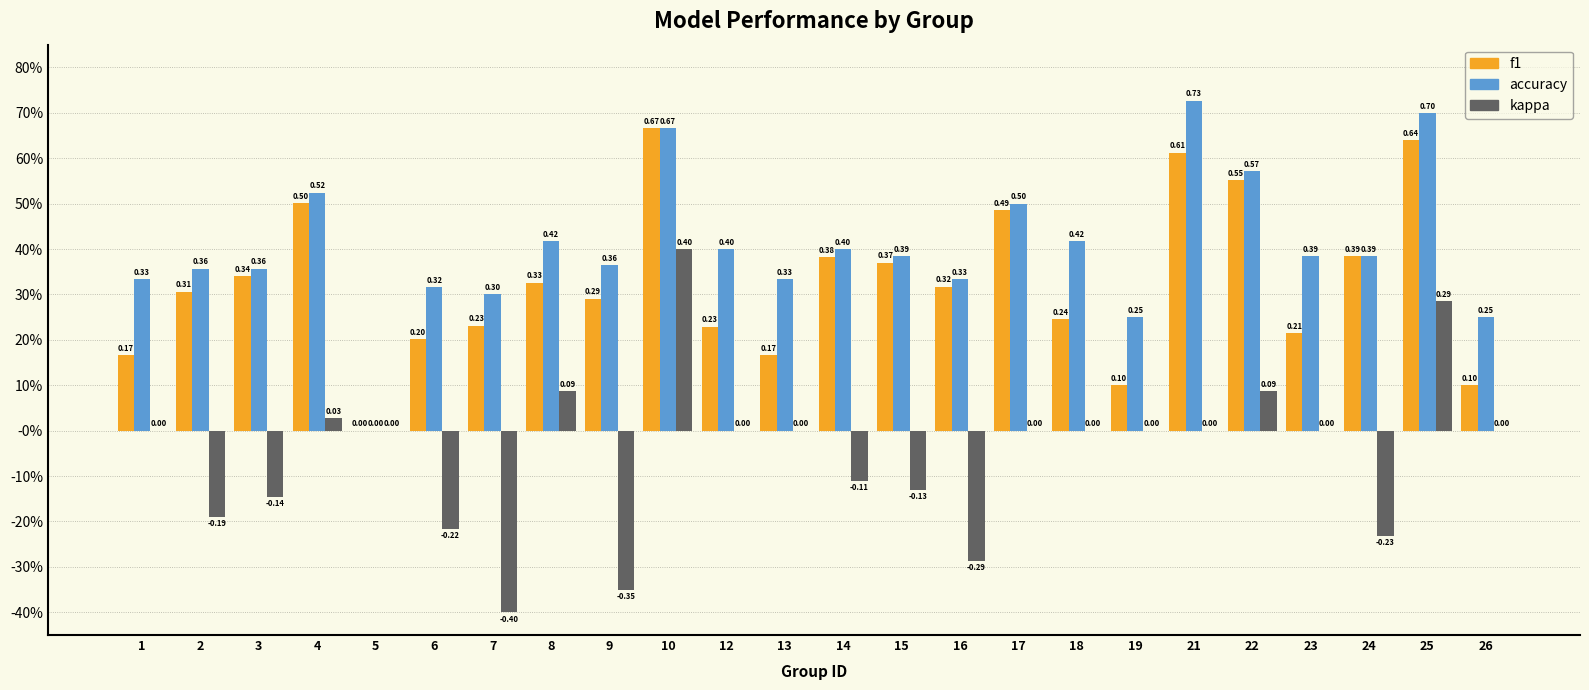

What are all the series names shown in the legend?

f1, accuracy, kappa